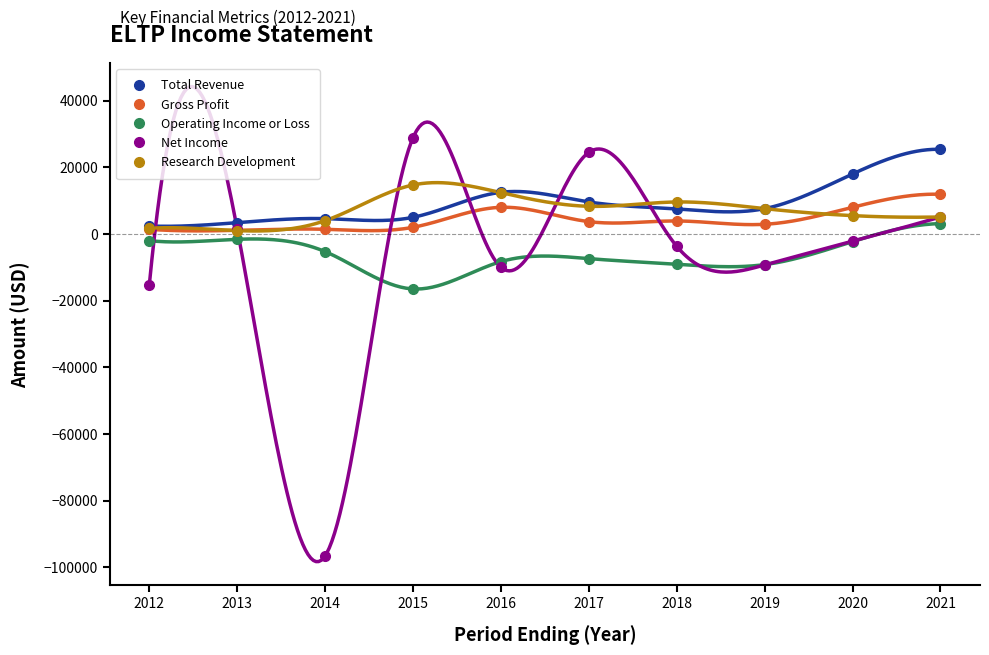

At how many categories does at least one series exceed -42266?

10